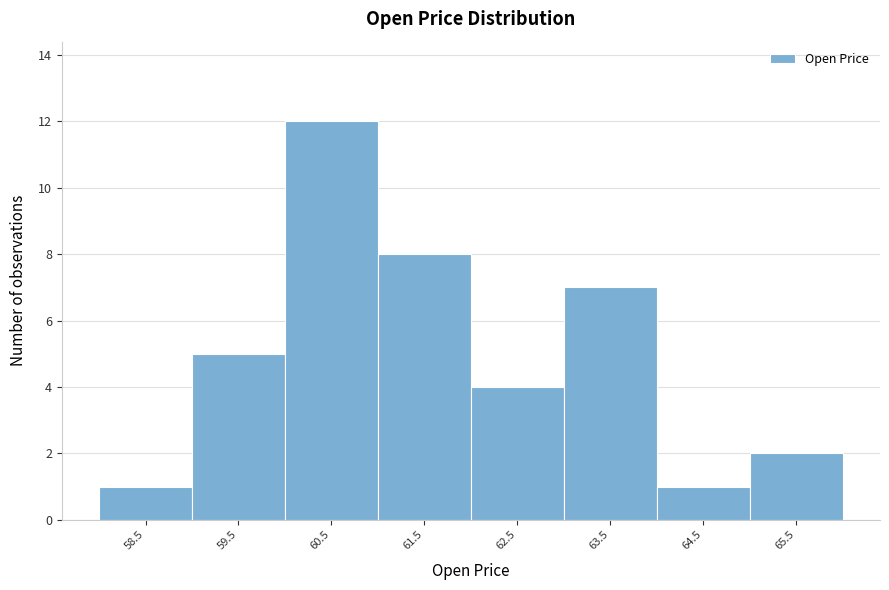

Reading right to left, list all the values displayed in this chart.

65.5=2	64.5=1	63.5=7	62.5=4	61.5=8	60.5=12	59.5=5	58.5=1